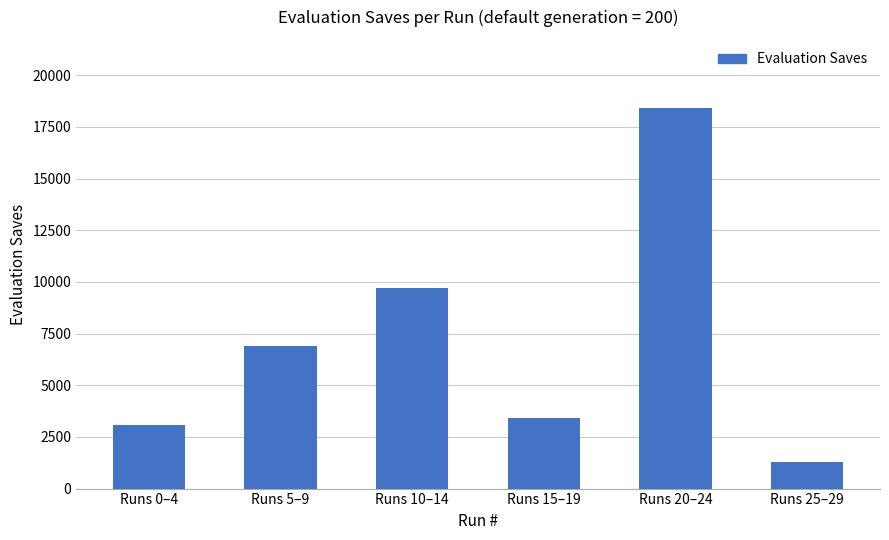

Rank the categories by value from lowest to highest.

Runs 25–29, Runs 0–4, Runs 15–19, Runs 5–9, Runs 10–14, Runs 20–24